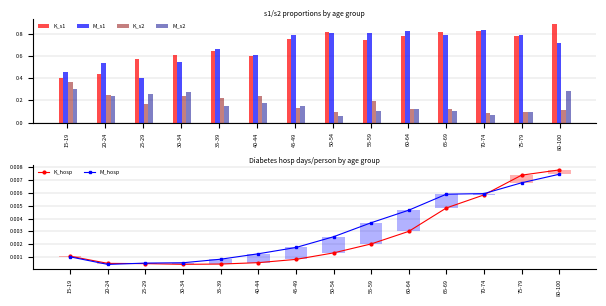

Rank the series by their maximum value, from lowest to highest.

M_hosp, K_hosp